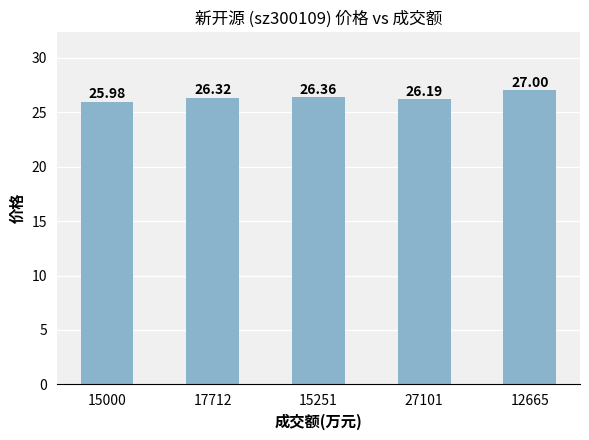

Reading left to right, extract all data points from this chart.

15000=26.0	17712=26.3	15251=26.4	27101=26.2	12665=27.0